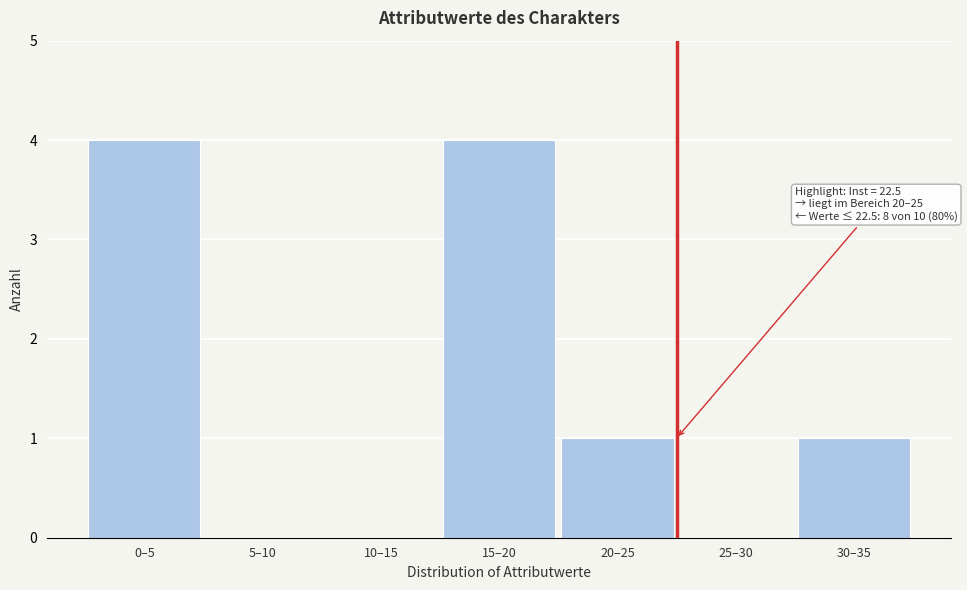

Reading left to right, what are all the values shown in this chart?

0–5=4	5–10=0	10–15=0	15–20=4	20–25=1	25–30=0	30–35=1